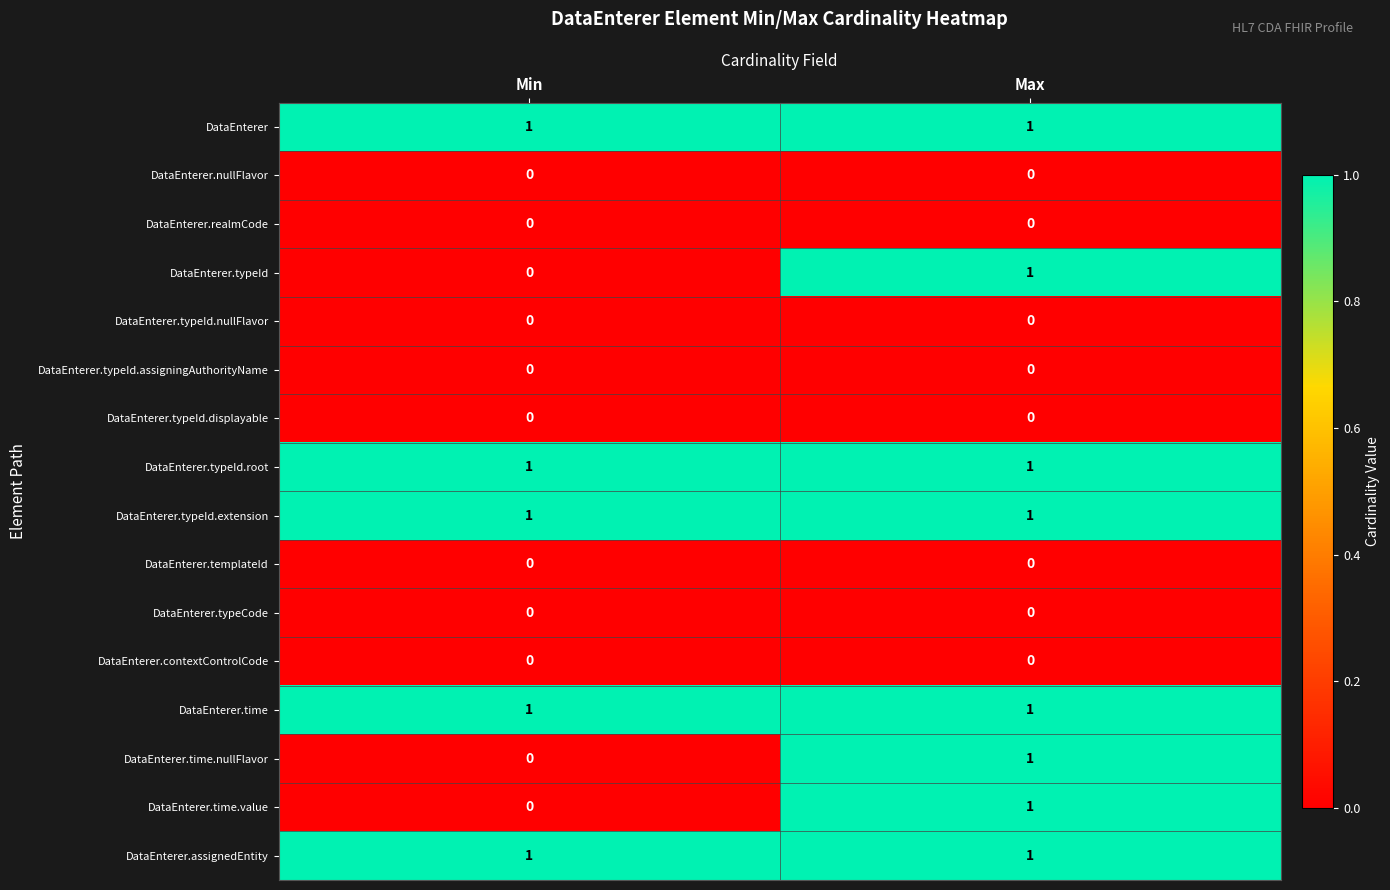

What is the maximum value shown in the chart?

1